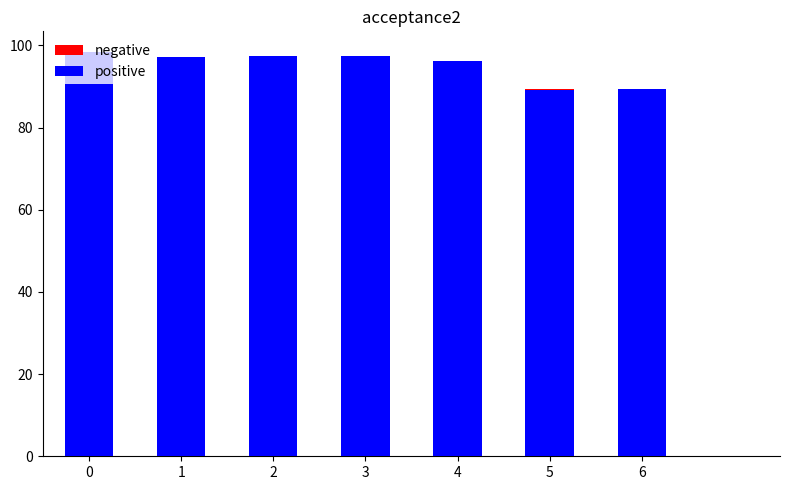

How many groups of bars are there?

7